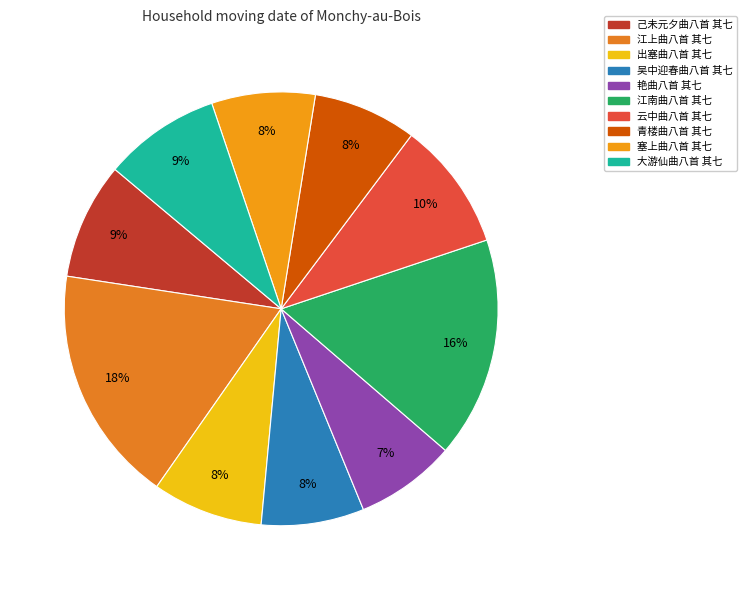

Count the number of slices in the pie.

10